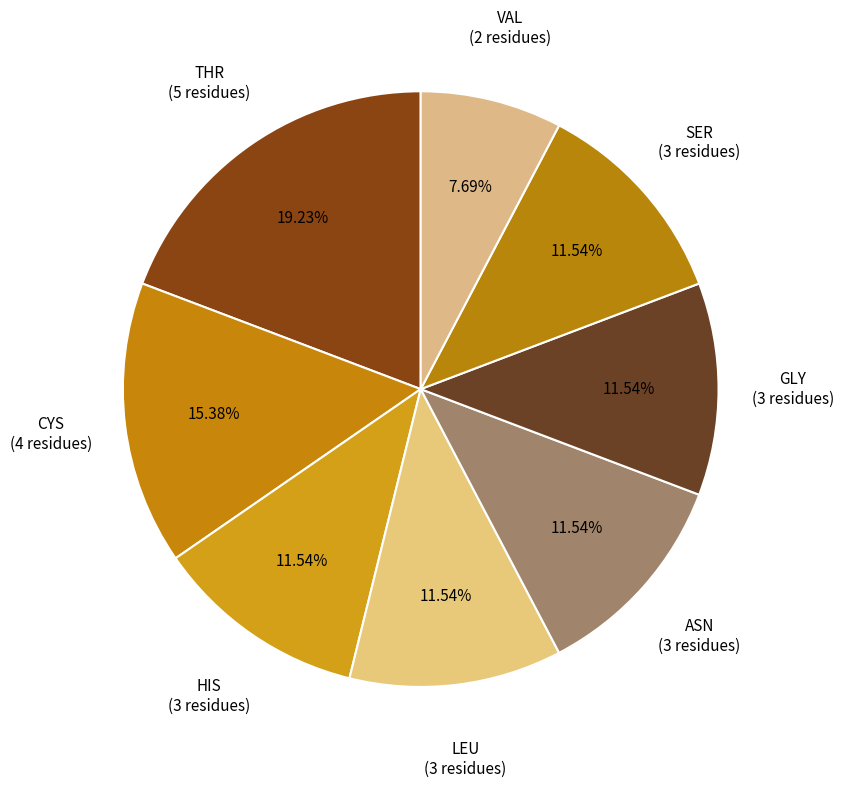

Does LEU account for over 50% of the chart?

No